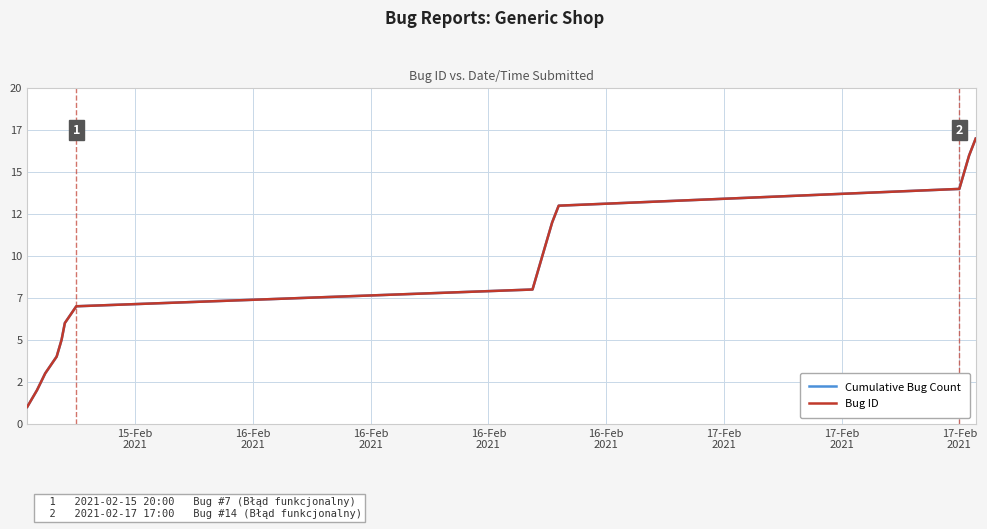

What is the difference between the maximum and second lowest values in the Cumulative Bug Count series?

15